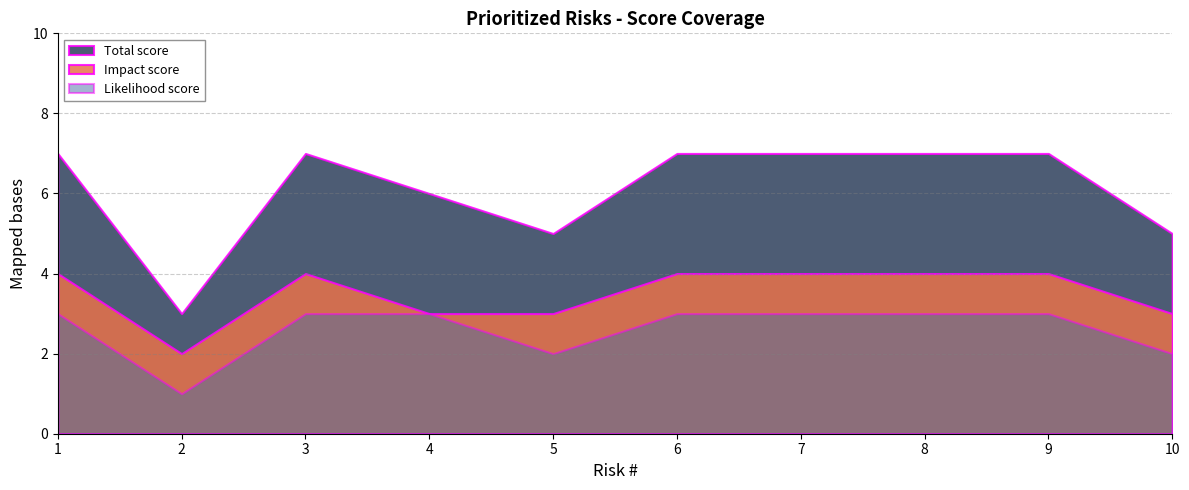

Reading left to right, what are all the values shown in this chart?

Total score: 7	3	7	6	5	7	7	7	7	5
Impact score: 4	2	4	3	3	4	4	4	4	3
Likelihood score: 3	1	3	3	2	3	3	3	3	2